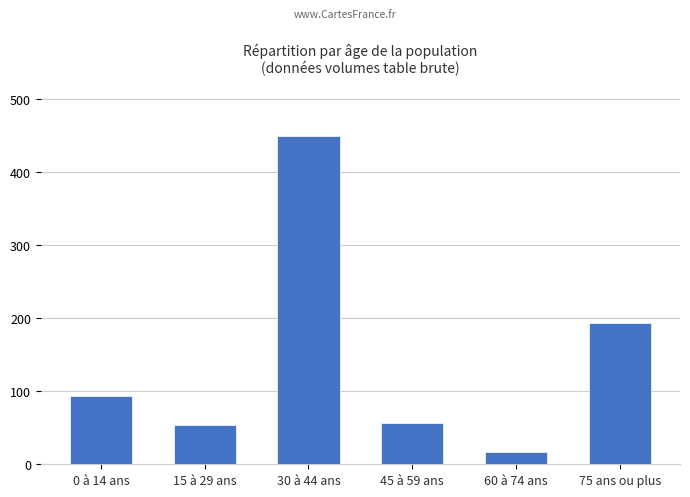

How many bars are there in total?

6